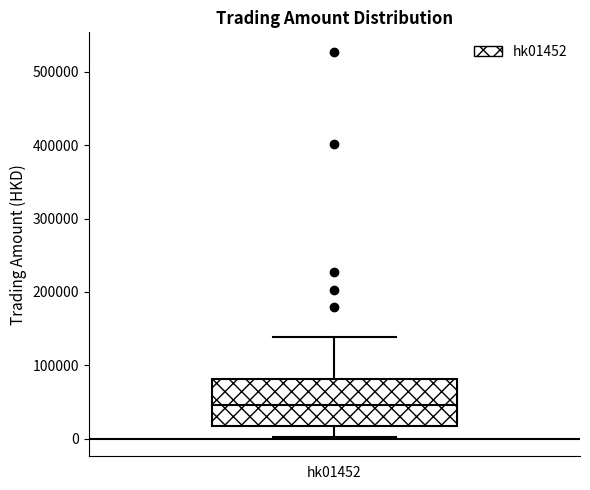

Transcribe this box plot: give where the median line is, the range the box spans, and where the two whiskers end, as read against the y-axis. The values are not printed on the chart, so give them approximately, as read against the axis.

median 50000, box 20000 to 80000, whiskers 0 to 140000